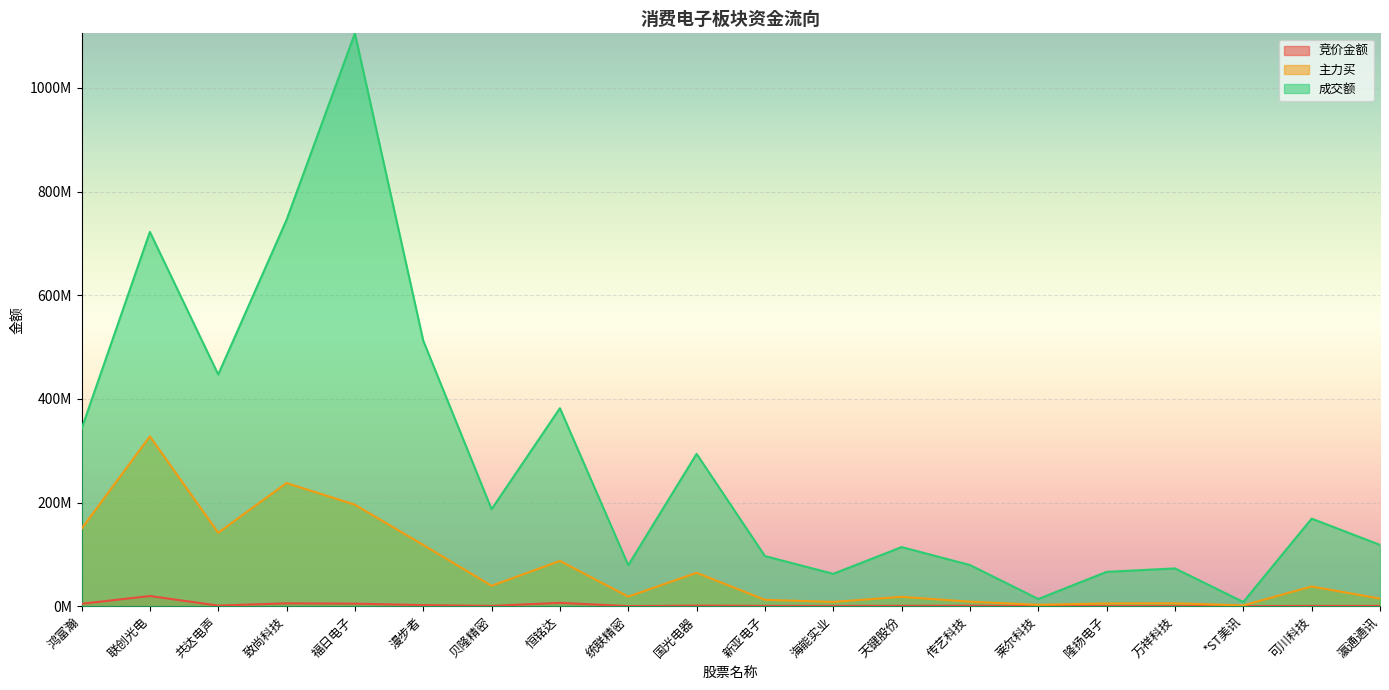

How many interior local peaks does the 竞价金额 series have?

6